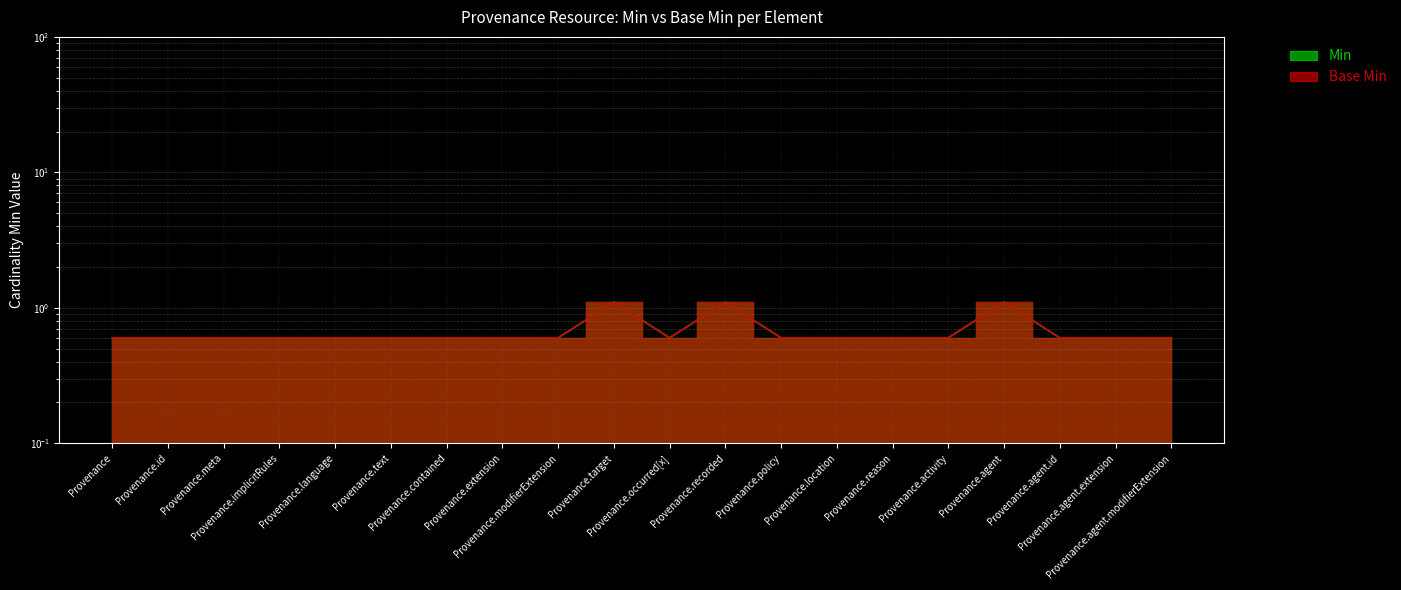

At which category does the chart reach its peak across all series?

Provenance.target